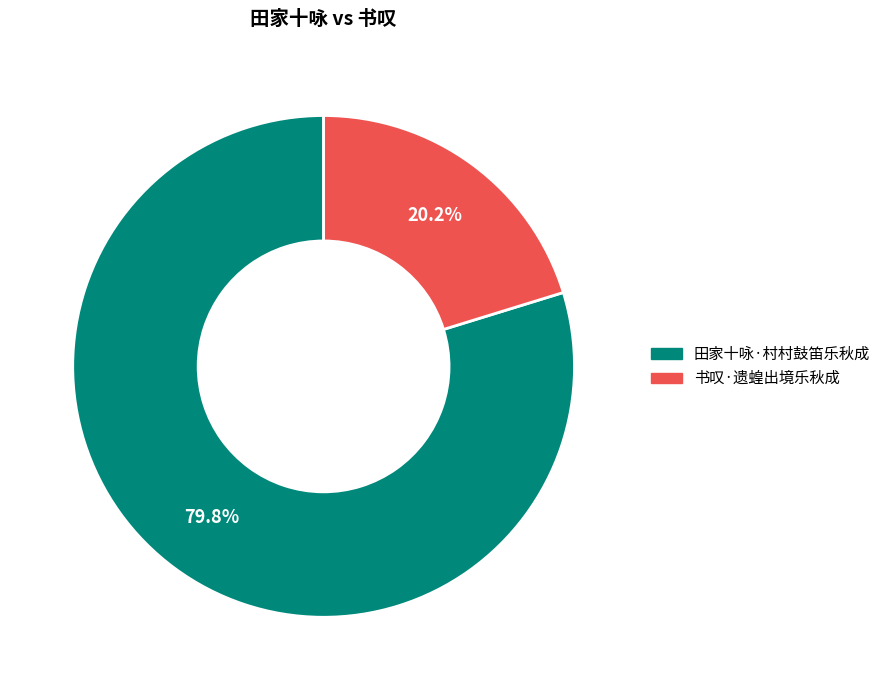

To the nearest percent, what percentage of the pie is 书叹·遗蝗出境乐秋成?

20%